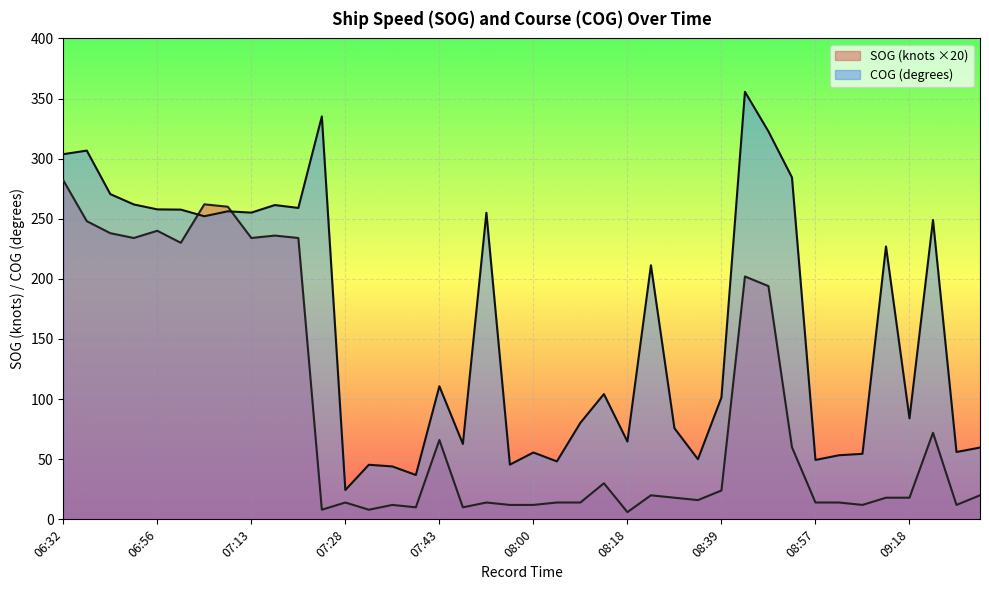

At which category does the chart reach its peak across all series?

08:47